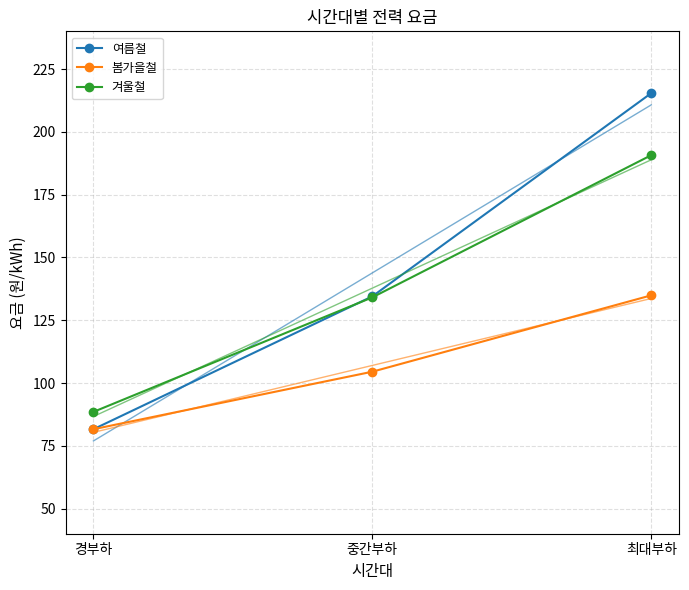

How many data points in 봄가을철 are above 104?

2